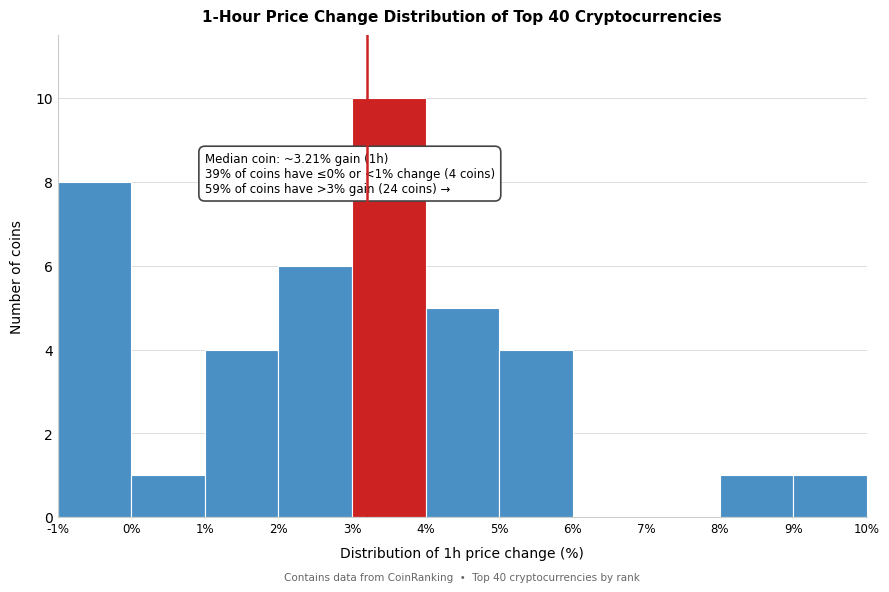

Which range on the x-axis has the tallest bar?

3% to 4%